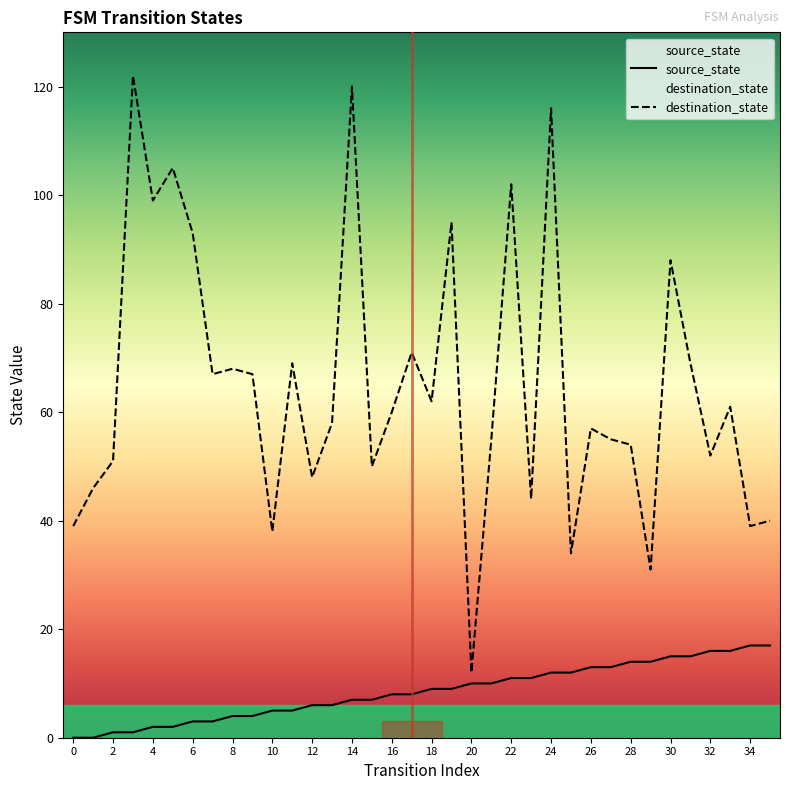

True or false: source_state has more than 1 interior local peaks.

False